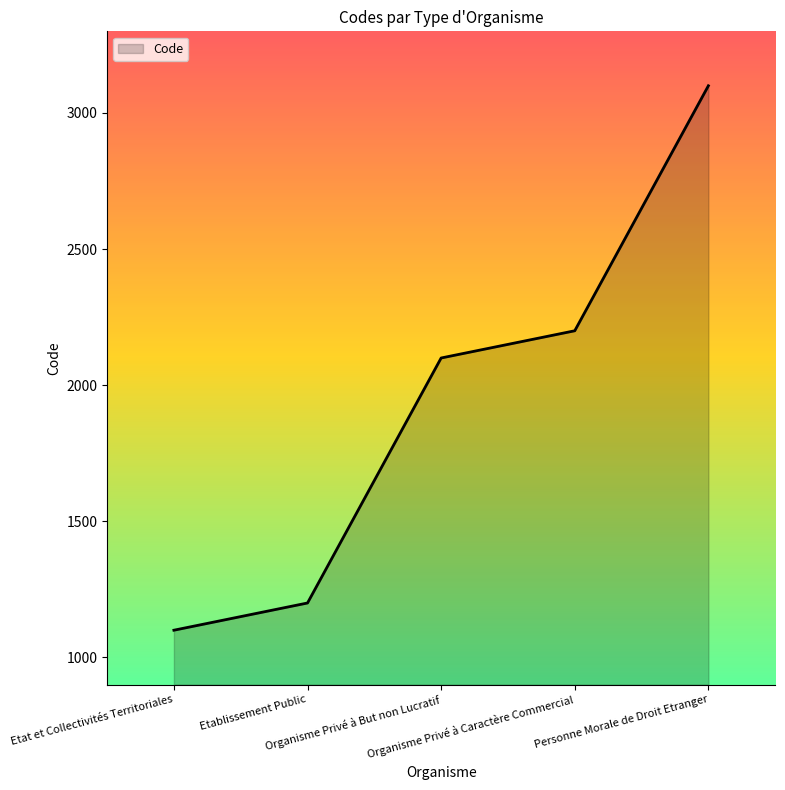

What is the greatest value displayed?

3100